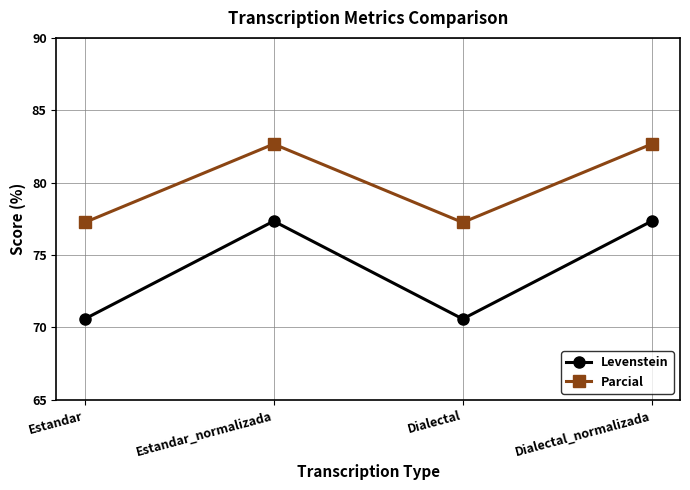

Which series has the widest spread of values?

Levenstein